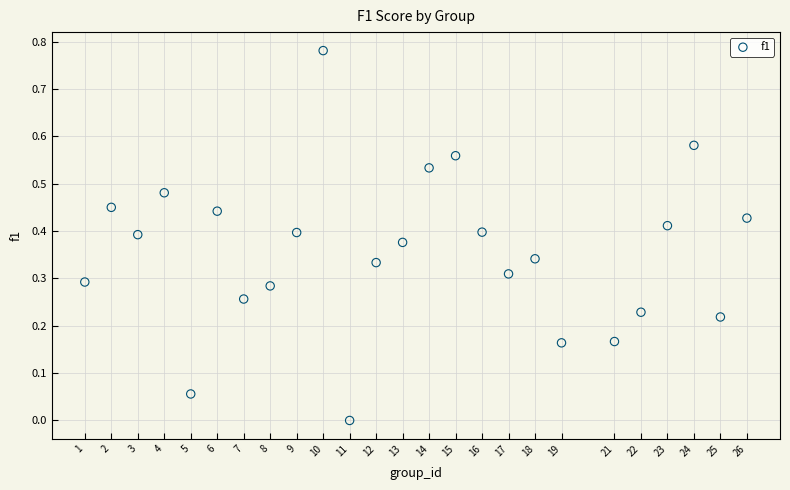

What is the range of X values (max minus min)?

25.0